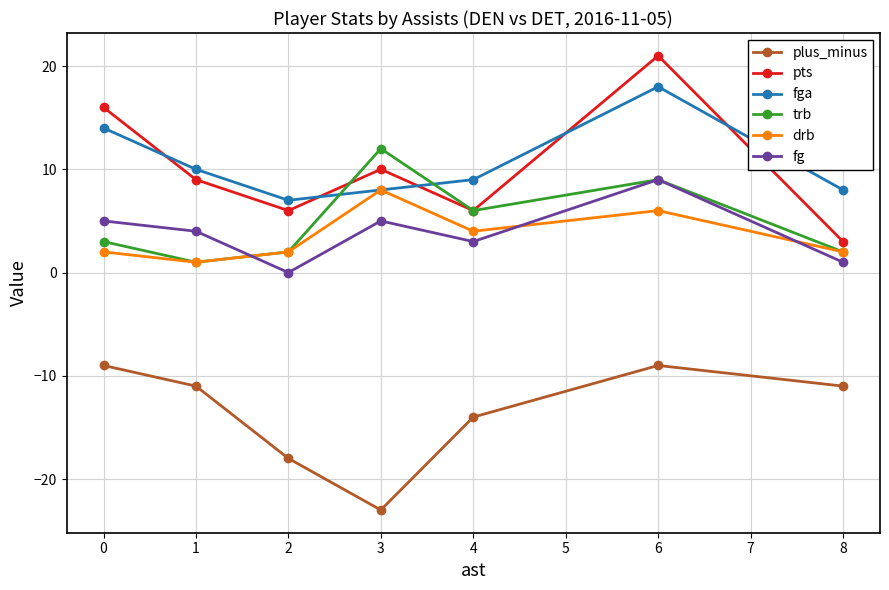

True or false: fga has a value of 11 at 8.

False